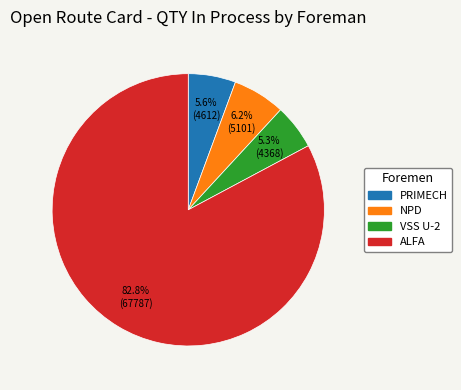

Is there any slice that represents more than half of the pie?

Yes